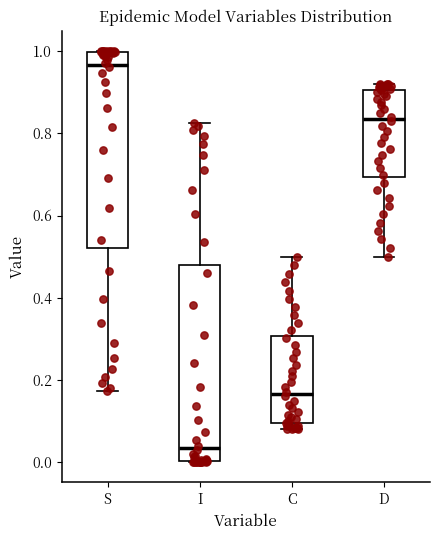

Reading left to right, transcribe this box plot: for each box, give where its median line is, the range the box spans, and where its two whiskers end, as read against the y-axis. The values are not printed on the chart, so give them approximately, as read against the axis.

S: median 0.96, box 0.52 to 1.00, whiskers 0.18 to 1.00
I: median 0.04, box 0.00 to 0.48, whiskers 0.00 to 0.82
C: median 0.16, box 0.10 to 0.30, whiskers 0.08 to 0.50
D: median 0.84, box 0.70 to 0.90, whiskers 0.50 to 0.92